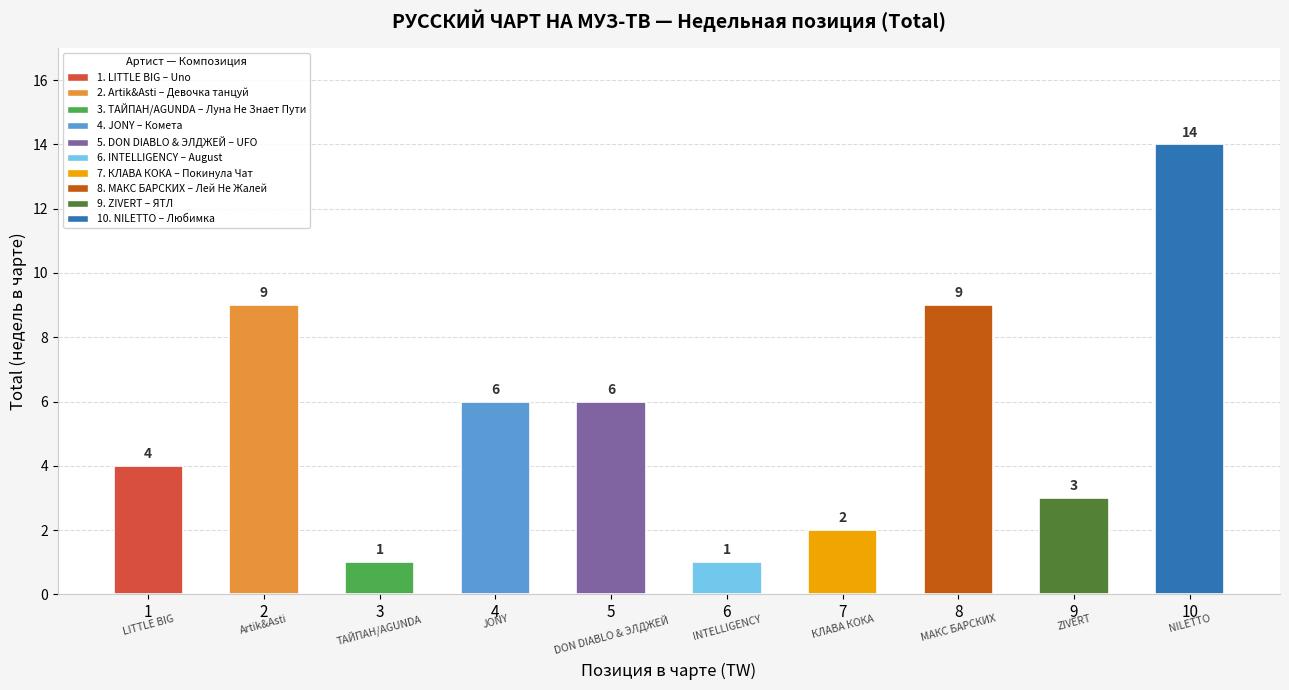

Between 10 and 3, which is larger?

10